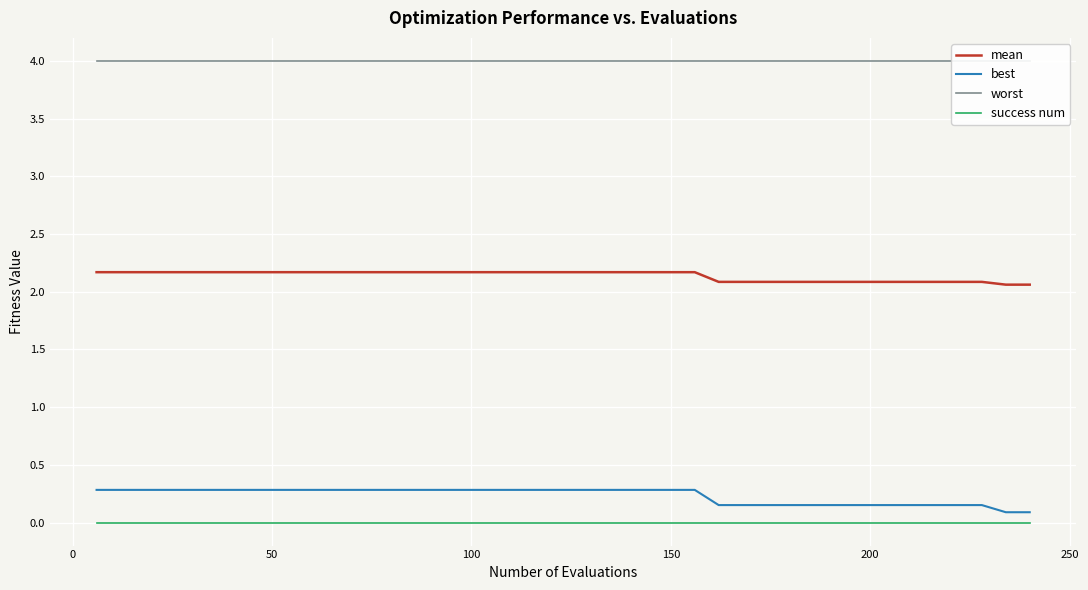

True or false: success num and mean cross at least once.

False